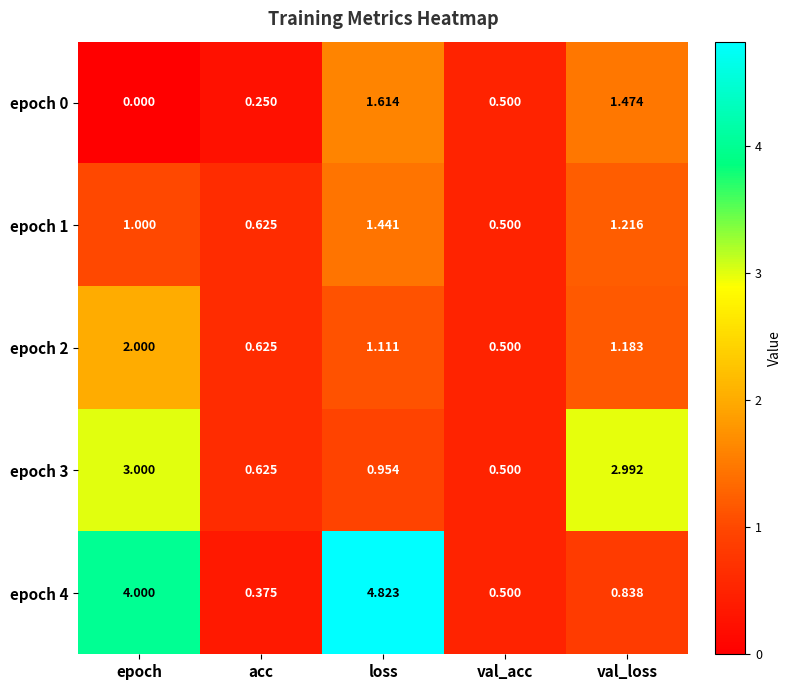

At which category does the chart reach its minimum across all series?

epoch